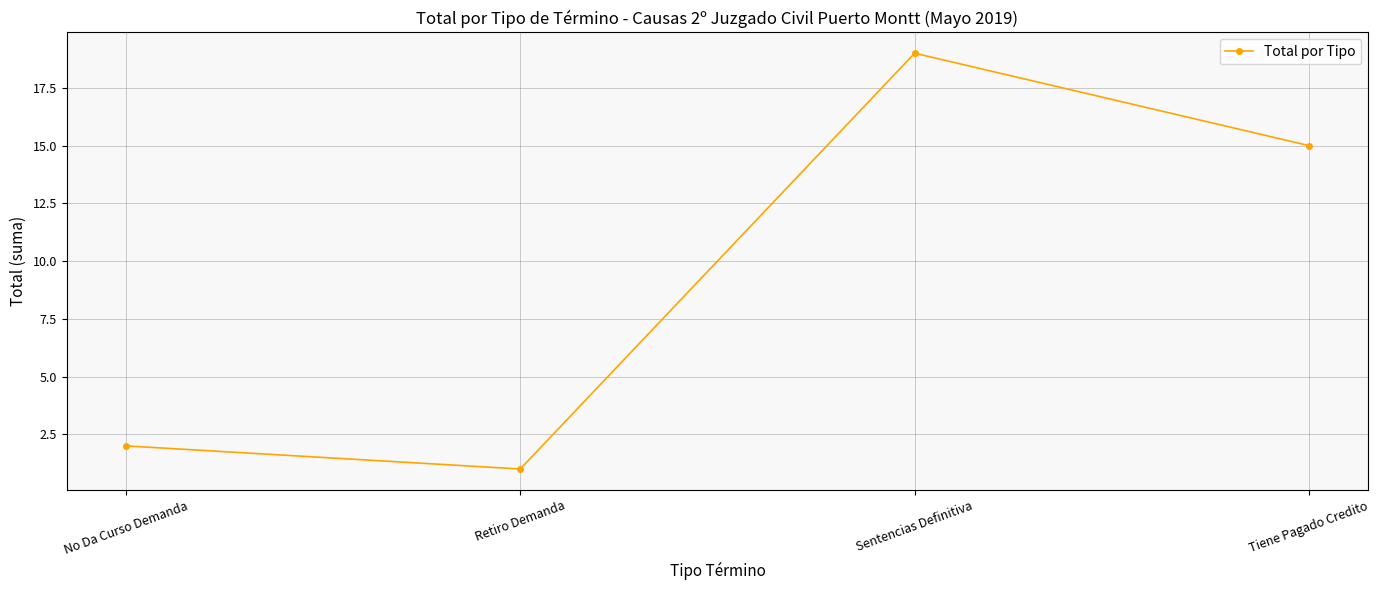

Rank the categories by value from highest to lowest.

Sentencias Definitiva, Tiene Pagado Credito, No Da Curso Demanda, Retiro Demanda